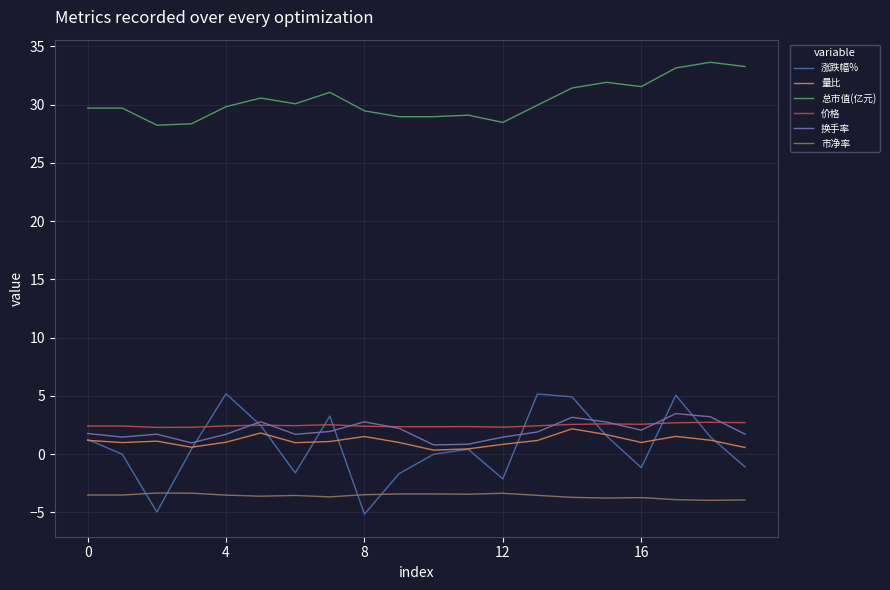

Which series has the largest range (max minus min)?

涨跌幅%